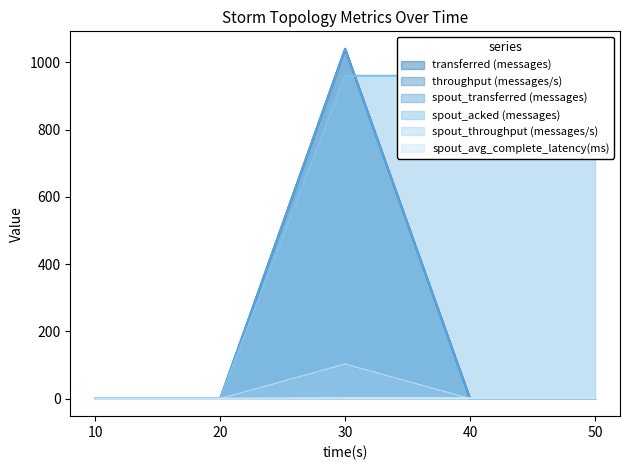

True or false: spout_transferred (messages) and spout_throughput (messages/s) cross at least once.

False